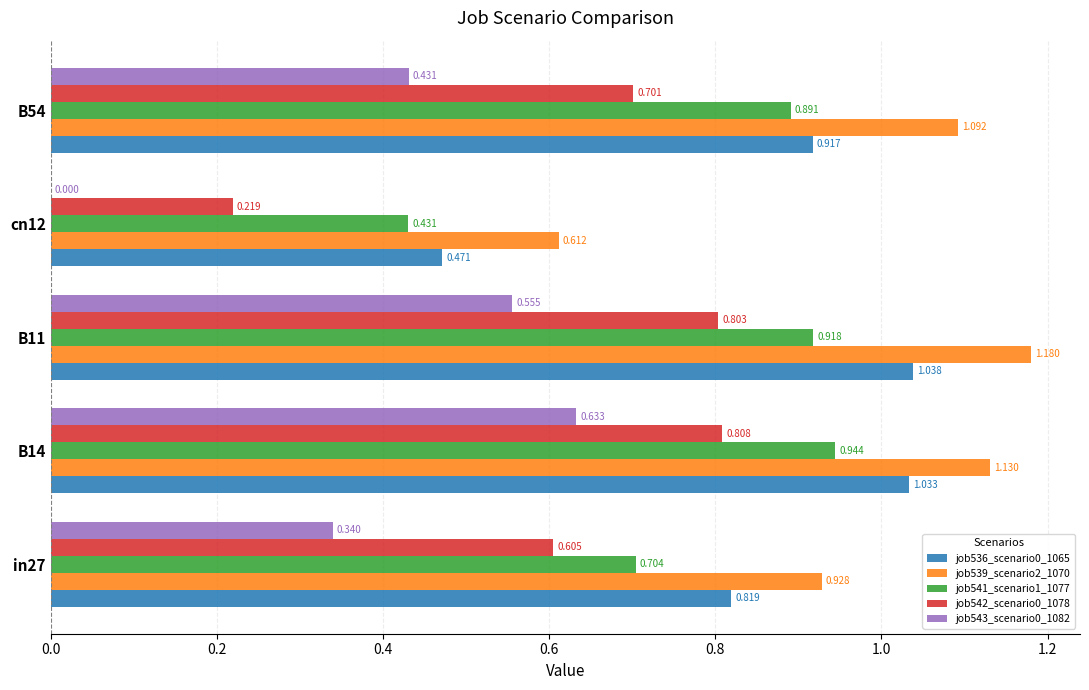

Is the value of job539_scenario2_1070 at cn12 greater than the value of job536_scenario0_1065 at in27?

No